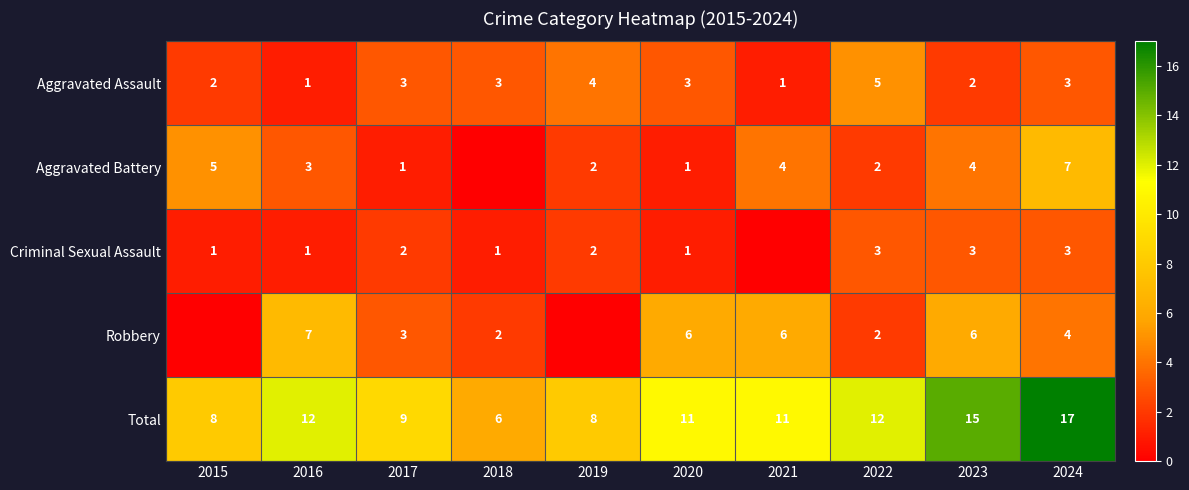

What is the sum of all Aggravated Assault values?

27